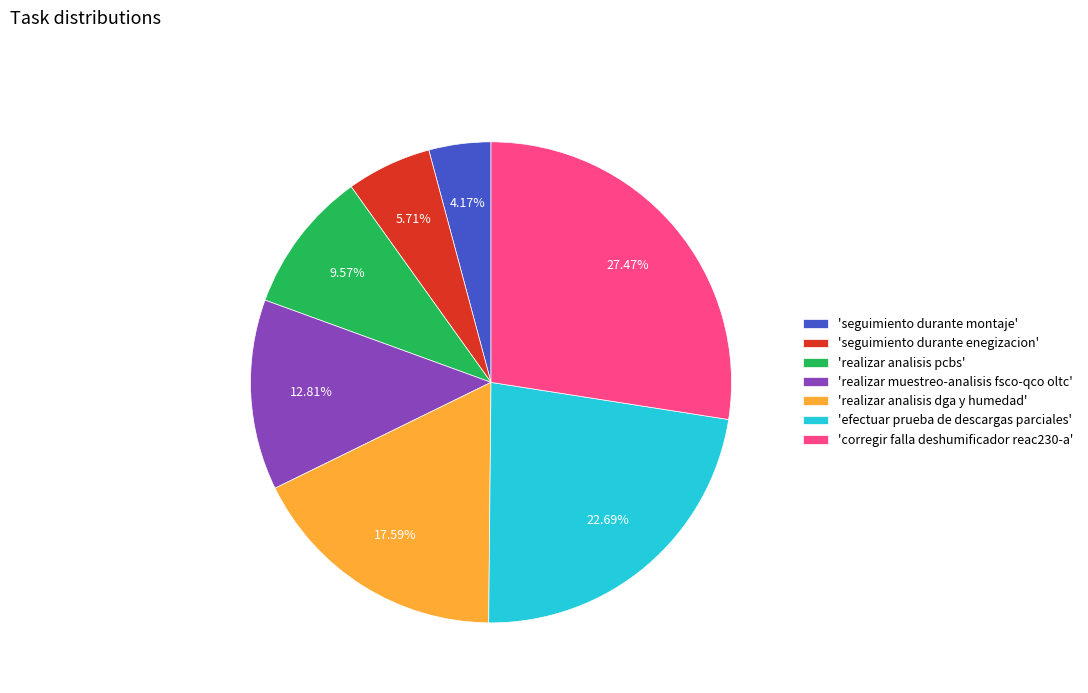

Is there a majority slice in this chart?

No